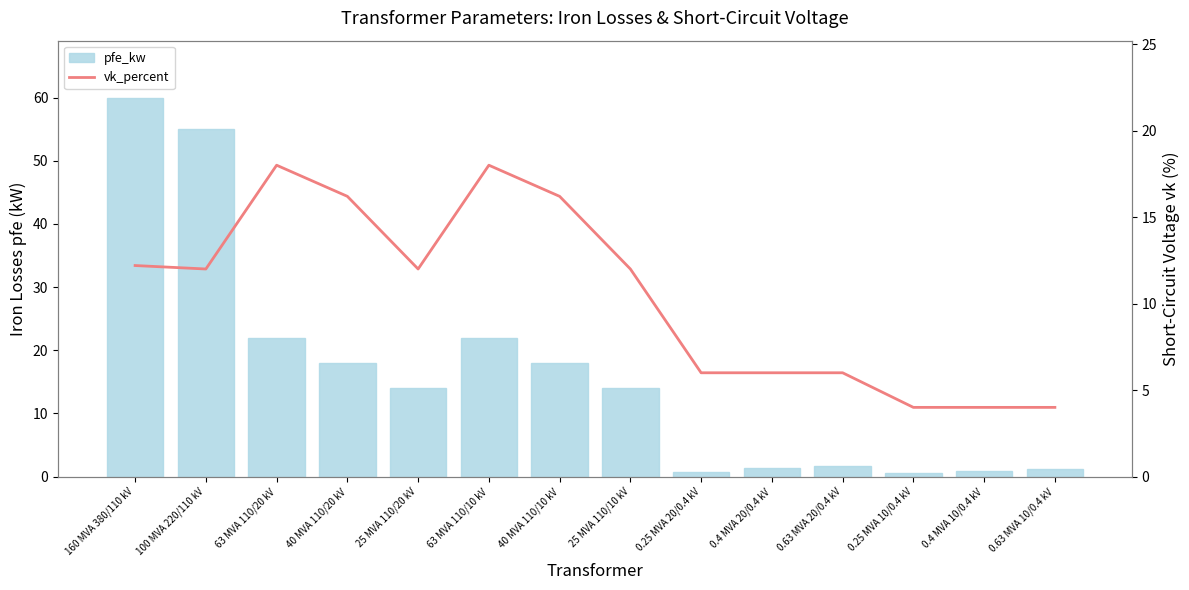

Between 63 MVA 110/20 kV and 25 MVA 110/10 kV, which is larger?

63 MVA 110/20 kV